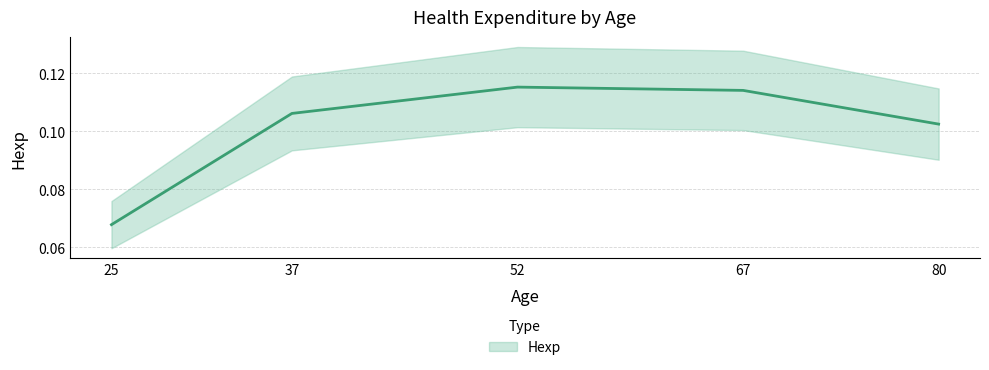

How many distinct data groups are displayed?

1